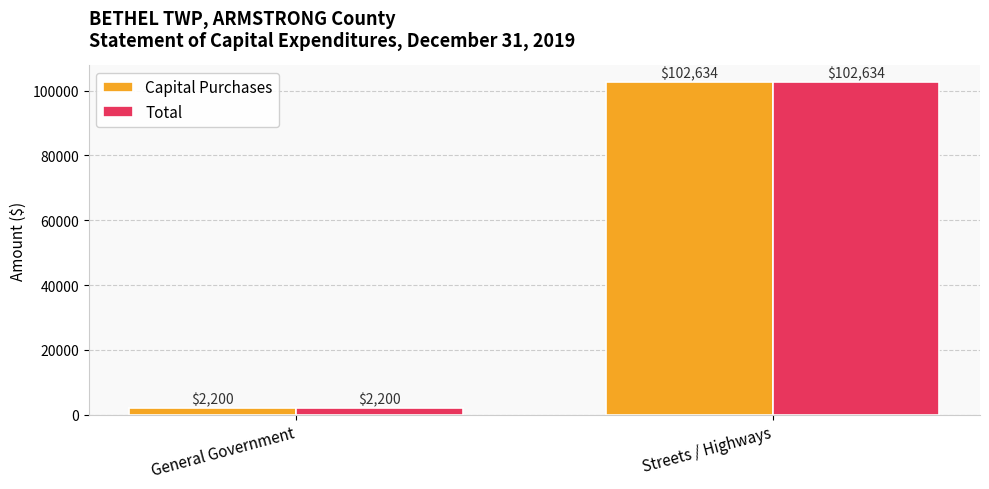

What is the label of the 1st bar from the right?

Streets / Highways